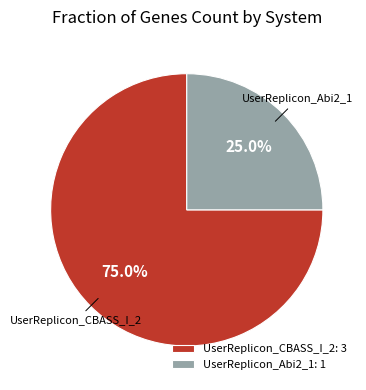

To the nearest percent, what is the difference between the largest and smallest slice percentages?

50%